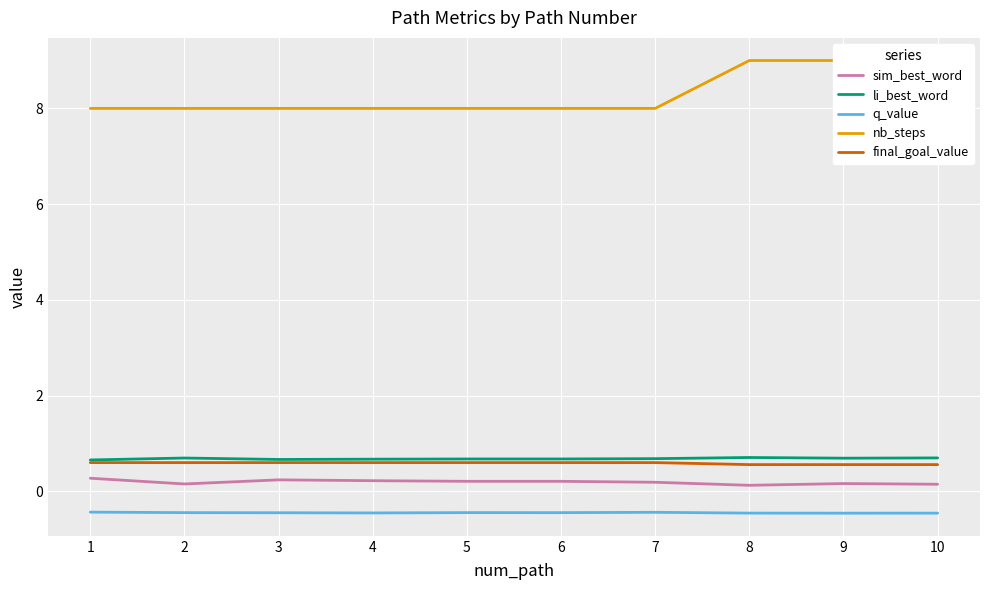

True or false: nb_steps and q_value intersect in this chart.

False